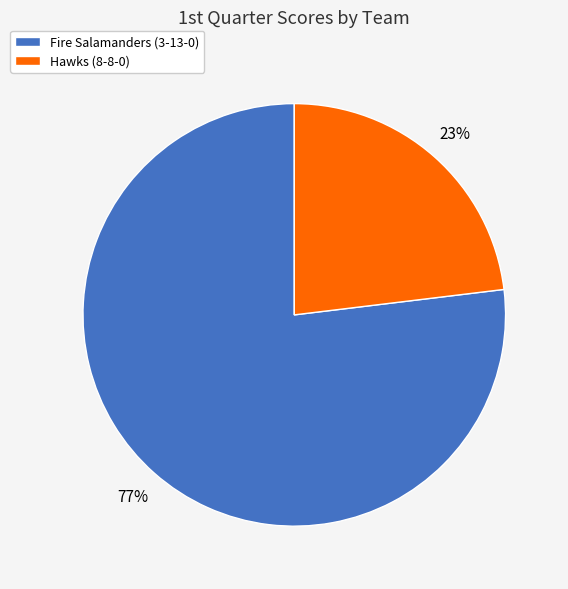

Is it true that Hawks (8-8-0) is 31% of the pie?

False